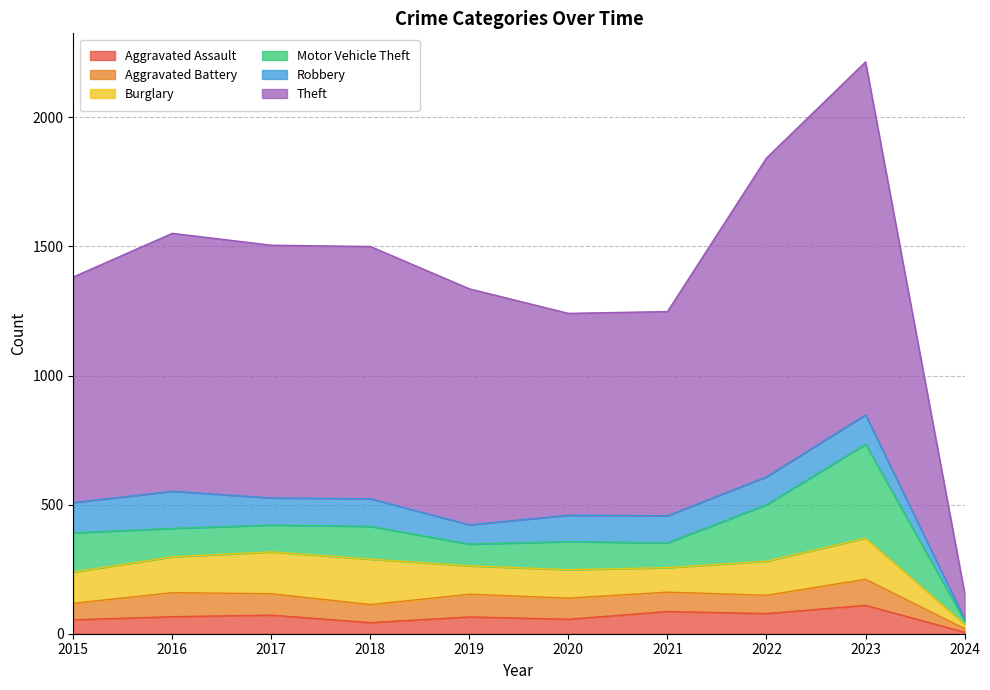

True or false: Motor Vehicle Theft and Aggravated Assault intersect in this chart.

False